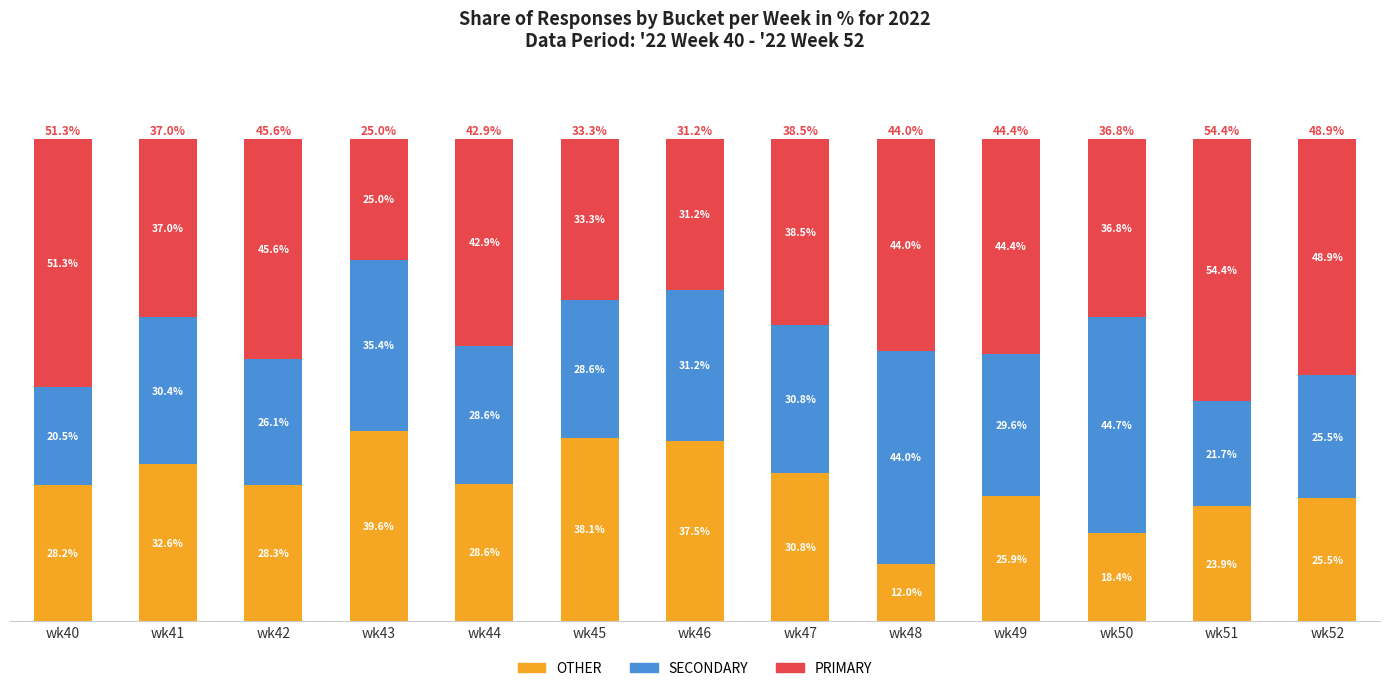

List the labels in order of OTHER value, smallest first.

wk48, wk50, wk51, wk52, wk49, wk40, wk42, wk44, wk47, wk41, wk46, wk45, wk43